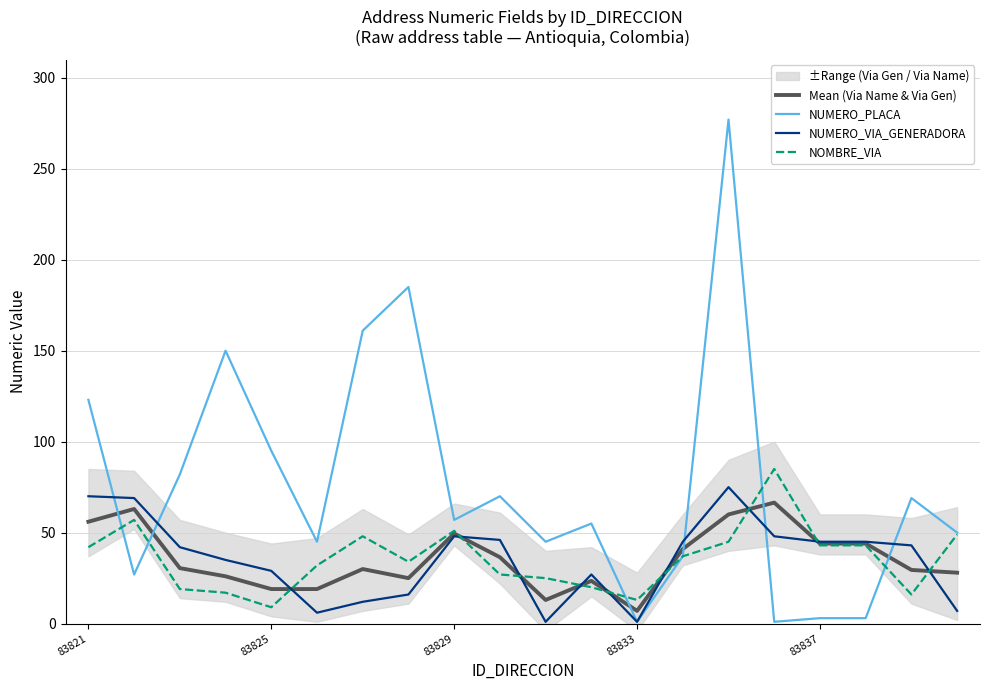

Is this an area chart (filled region under the line)?

No